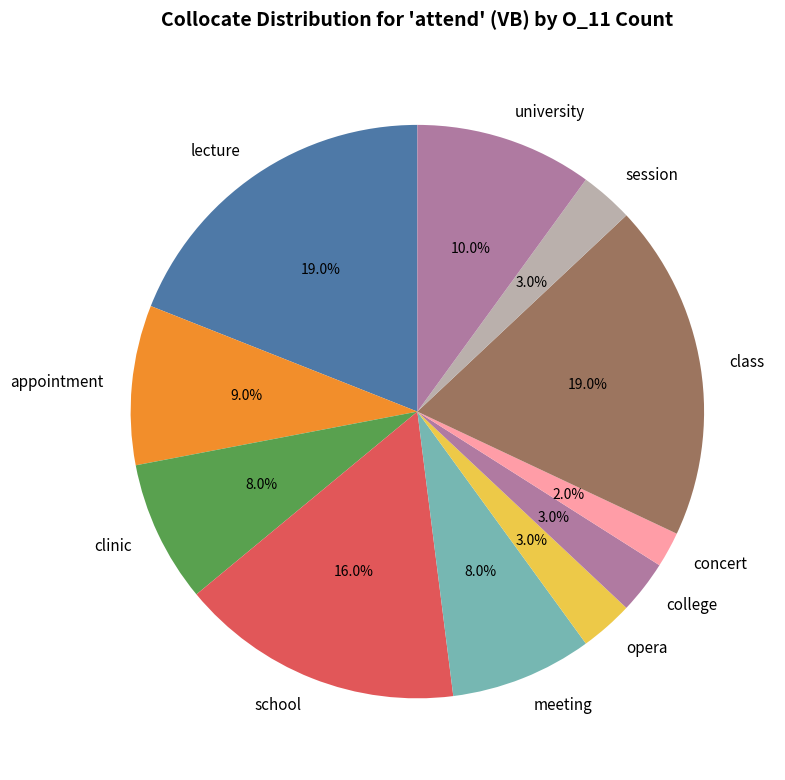

Does any single category account for the majority?

No